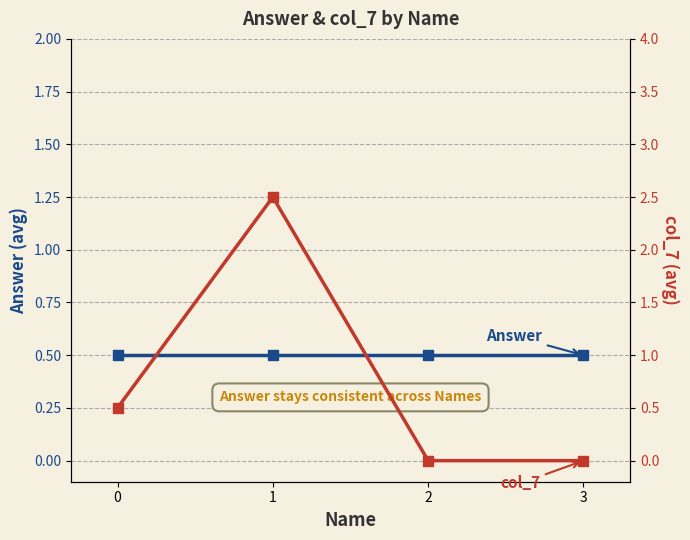

What is the approximate value of Answer at 1?

0.5